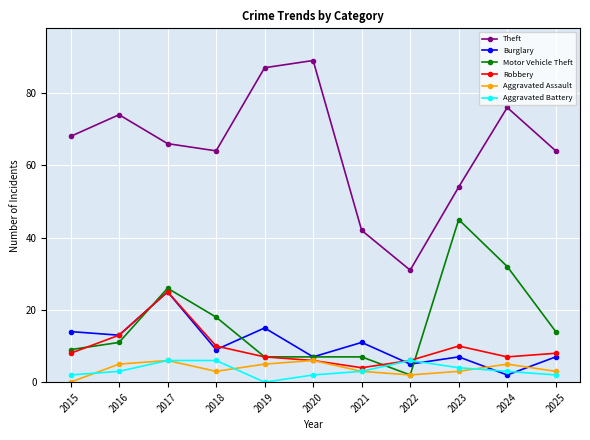

At how many categories does at least one series exceed 59?

8